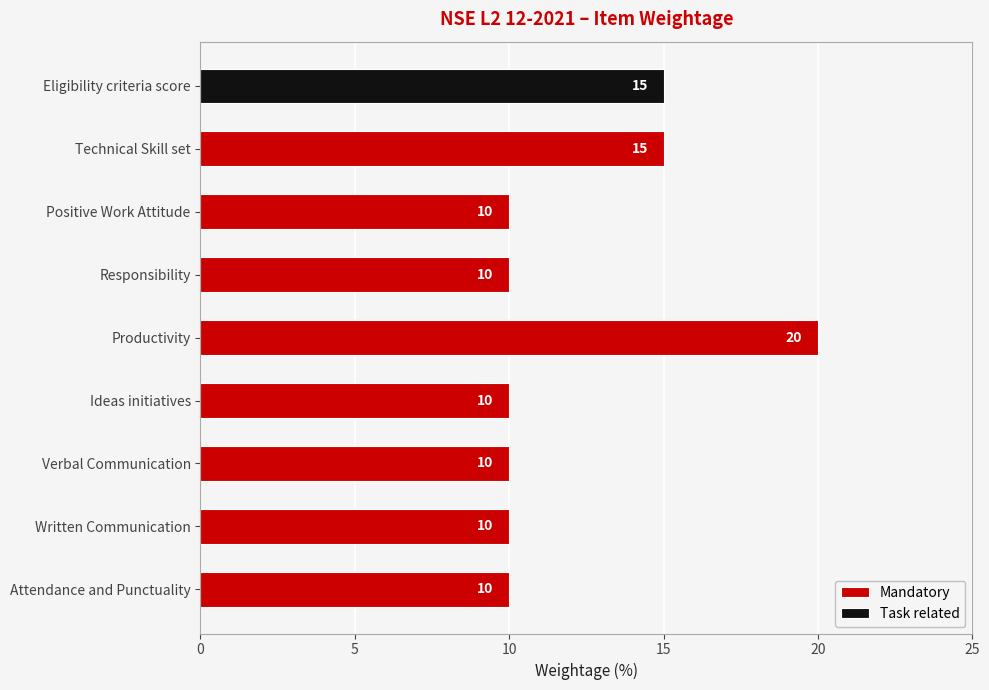

Count the Mandatory values in the range 10 to 15.

7